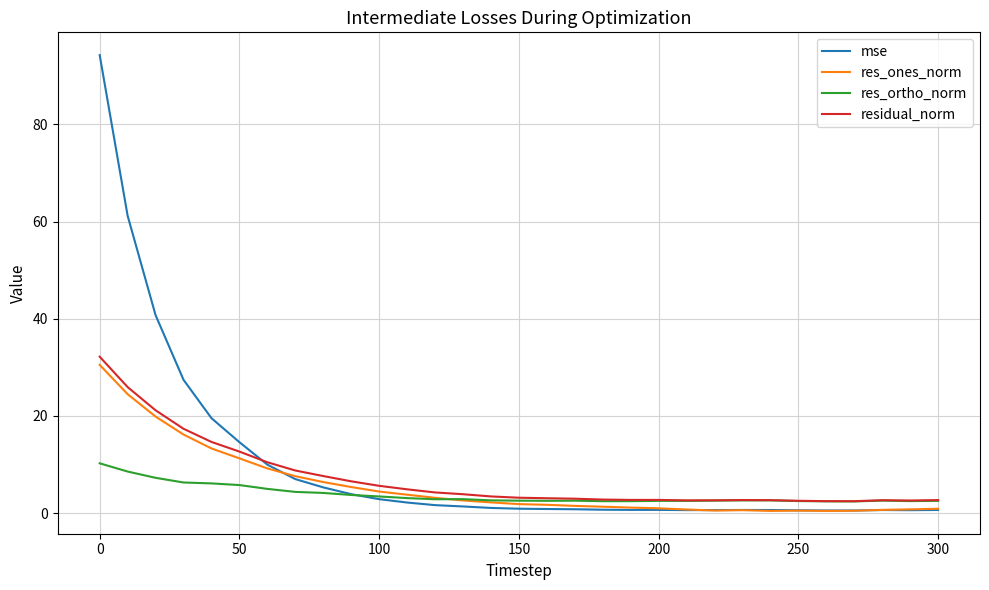

Which series has the widest spread of values?

mse